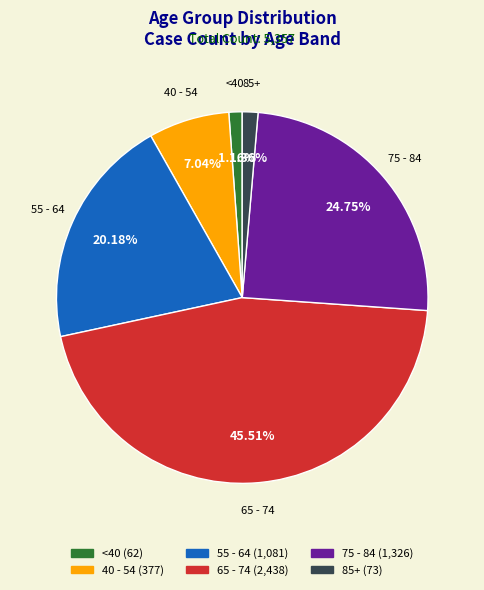

Is there a majority slice in this chart?

No